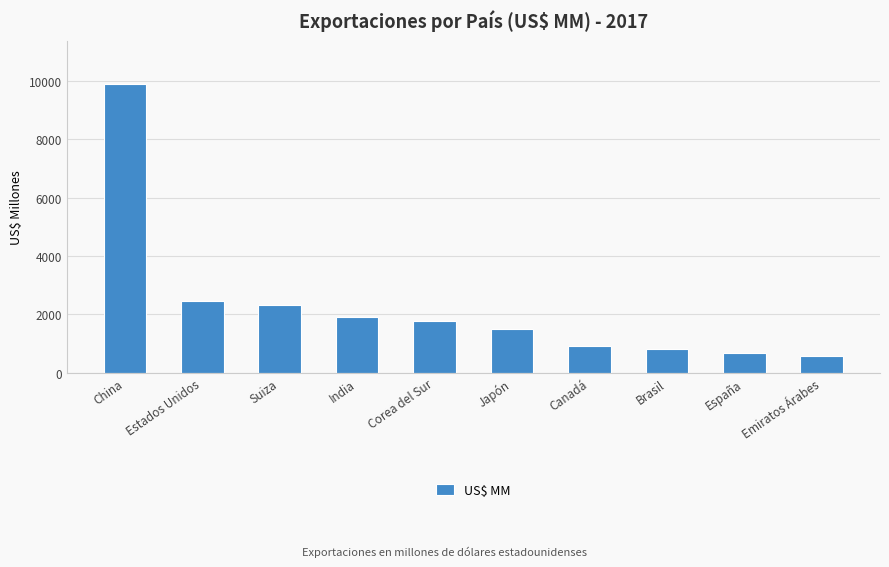

At which category does the chart reach its minimum across all series?

Emiratos Árabes